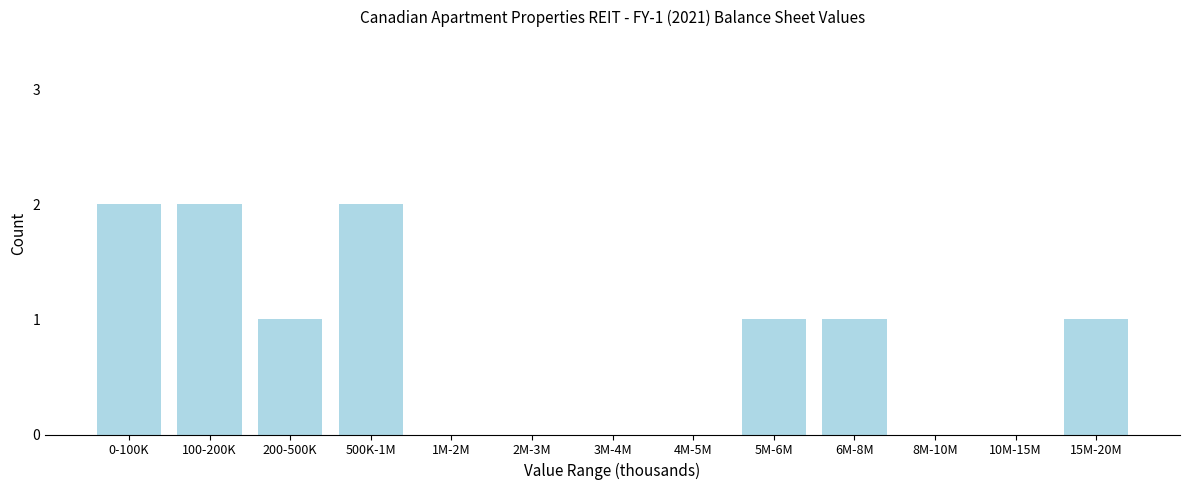

Reading left to right, transcribe all the data shown in this chart.

0-100K=2	100-200K=2	200-500K=1	500K-1M=2	1M-2M=0	2M-3M=0	3M-4M=0	4M-5M=0	5M-6M=1	6M-8M=1	8M-10M=0	10M-15M=0	15M-20M=1